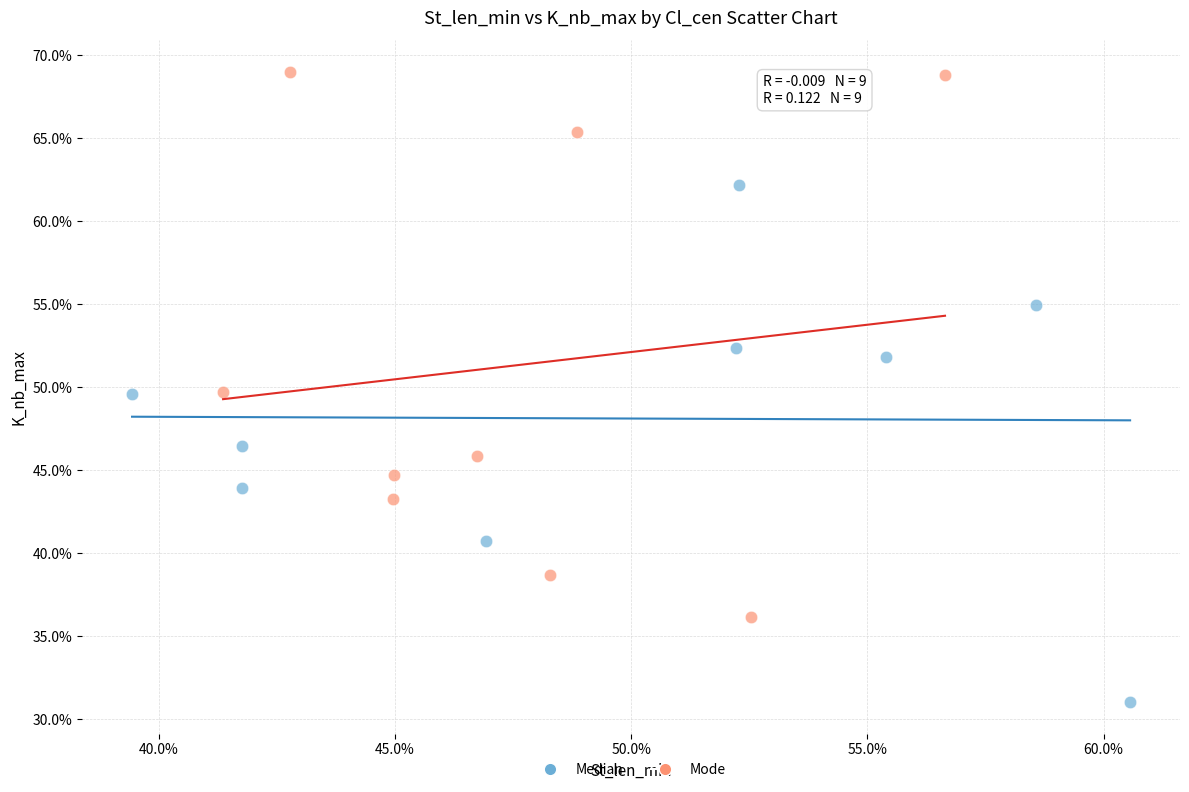

Which series contains the highest Y value?

Mode